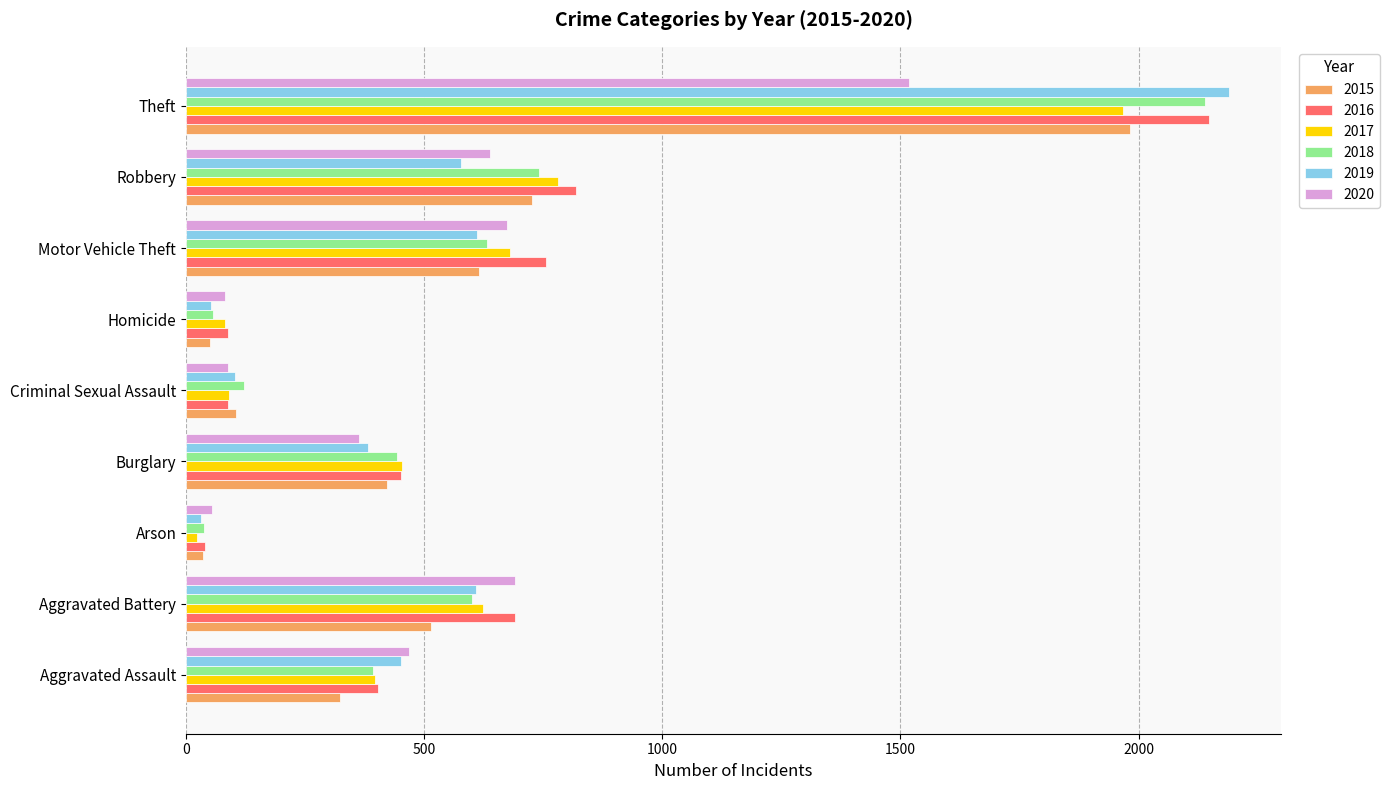

What is the difference between the 2020 values at Homicide and Motor Vehicle Theft?

593